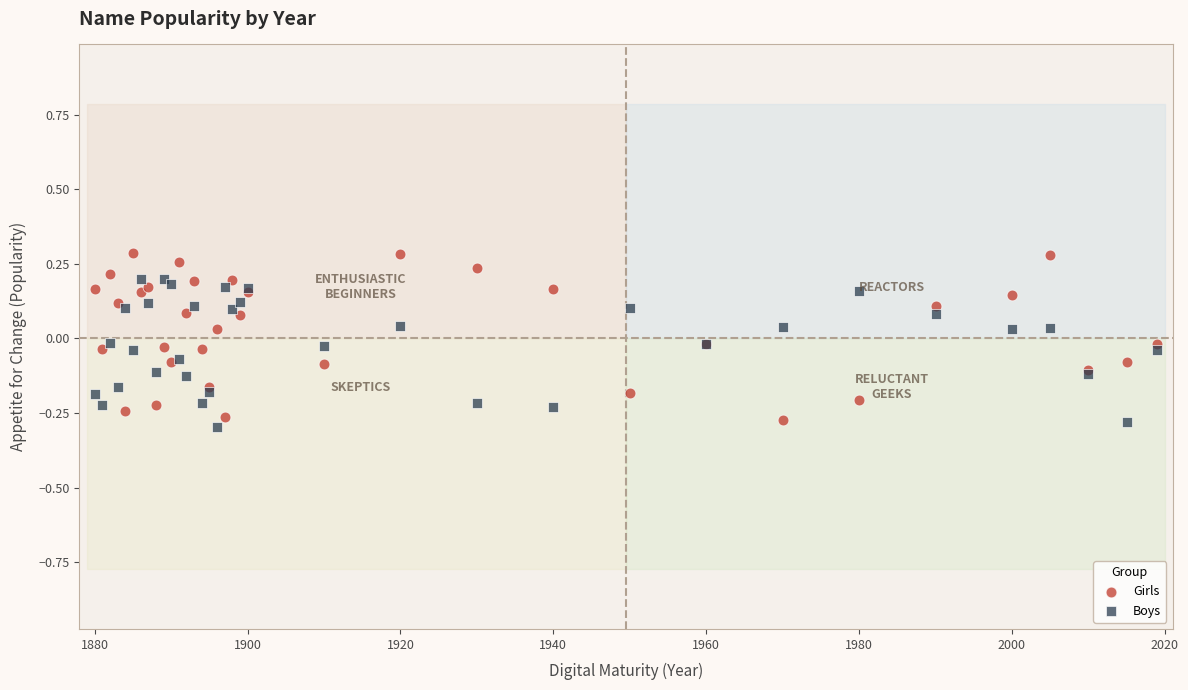

Which series has the largest Y range (max minus min)?

Girls